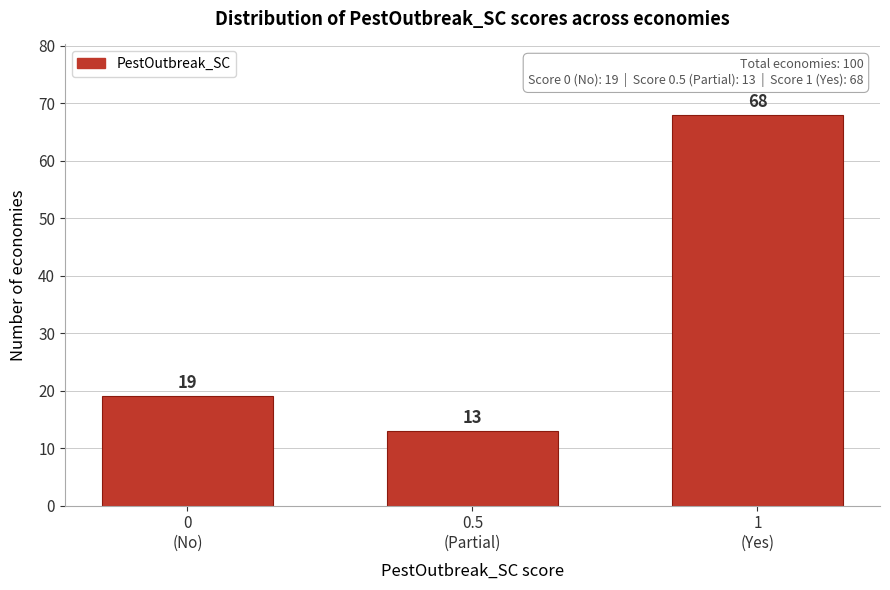

Reading left to right, extract all data points from this chart.

19	13	68